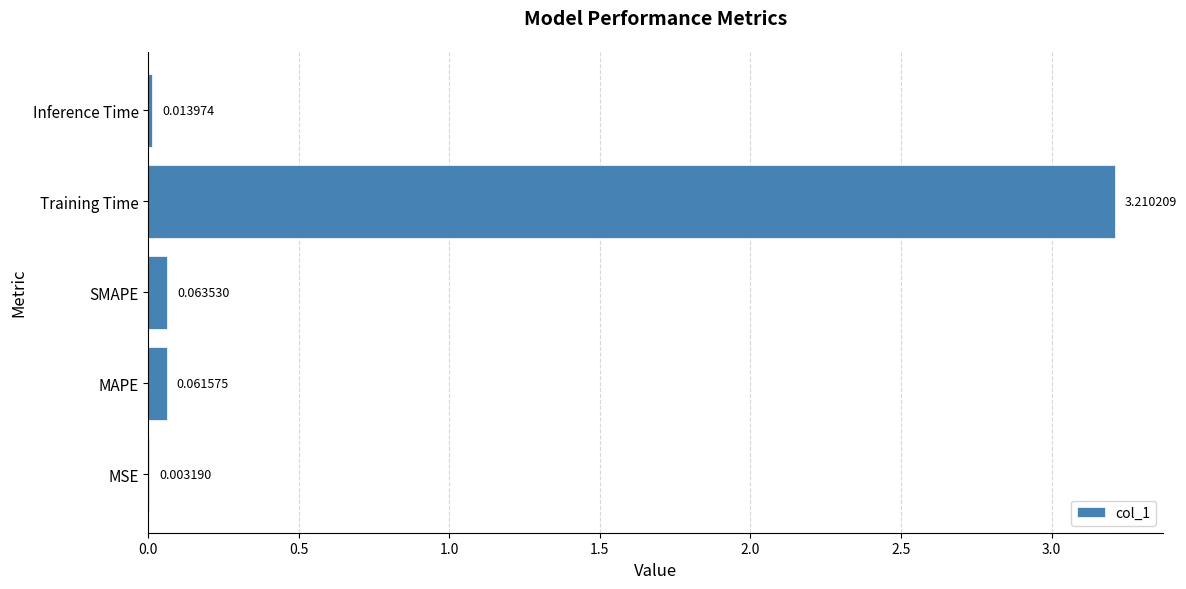

What is the sum of the values at Inference Time and Training Time?

3.2